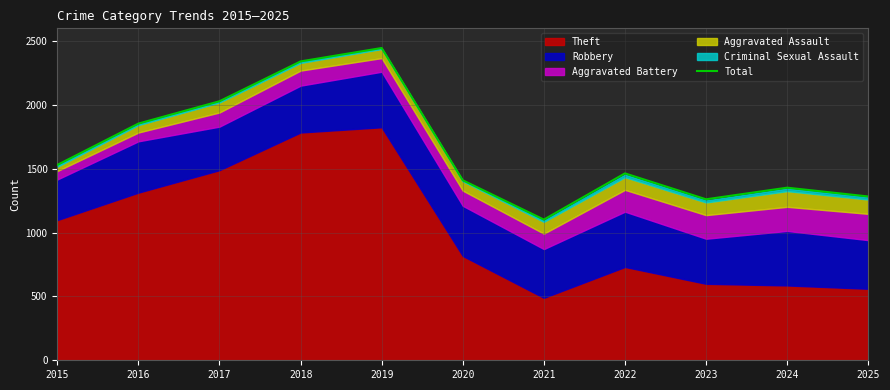

Between 2024 and 2016, which is larger?

2016